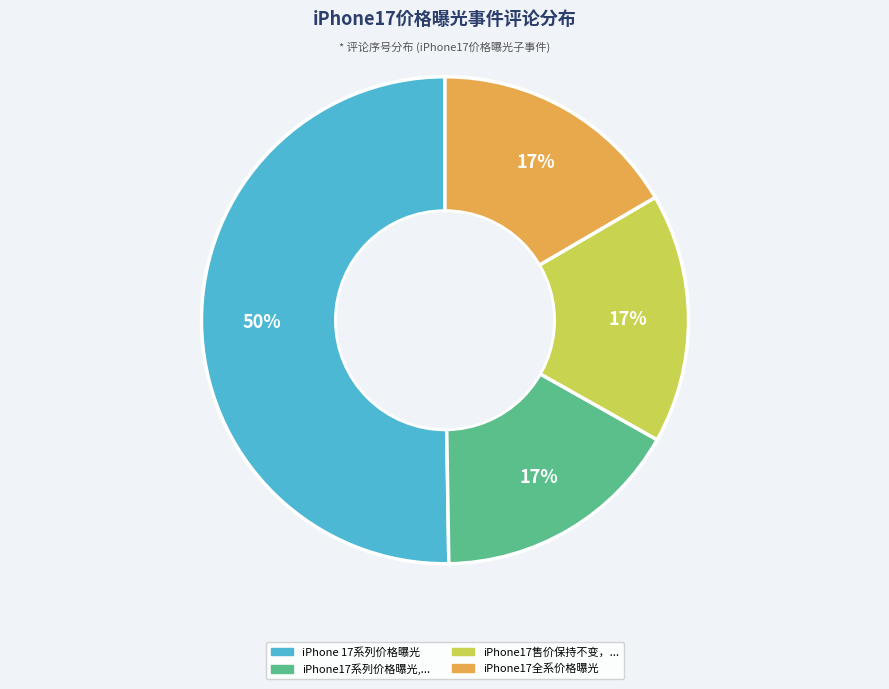

How many slices are in this pie chart?

4